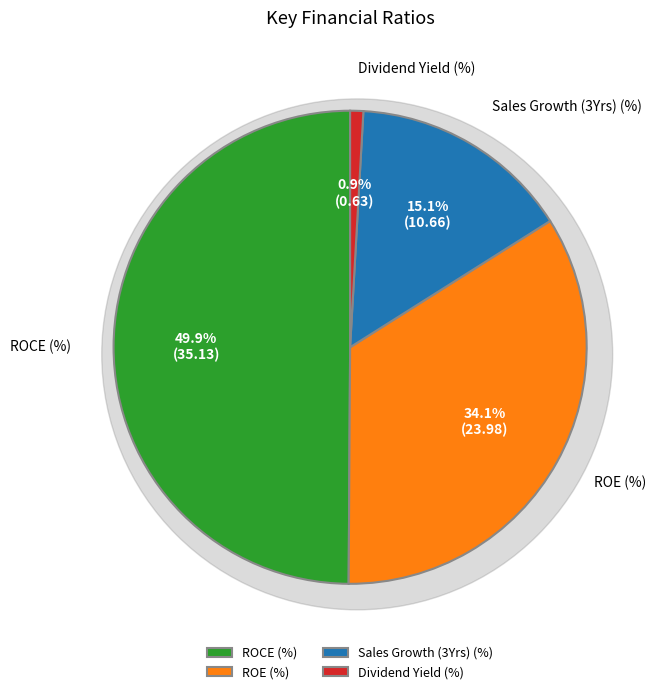

To the nearest percent, what is the difference between the largest and smallest slice percentages?

49%